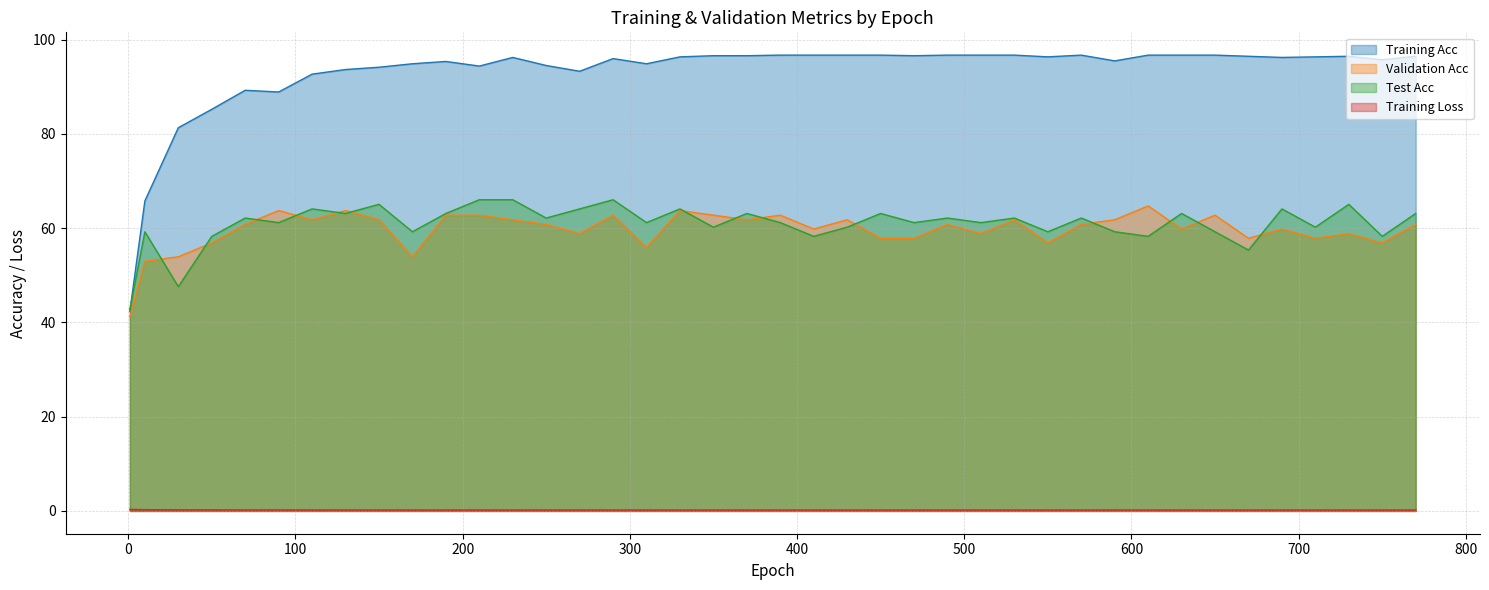

What is the maximum value shown in the chart?

96.7